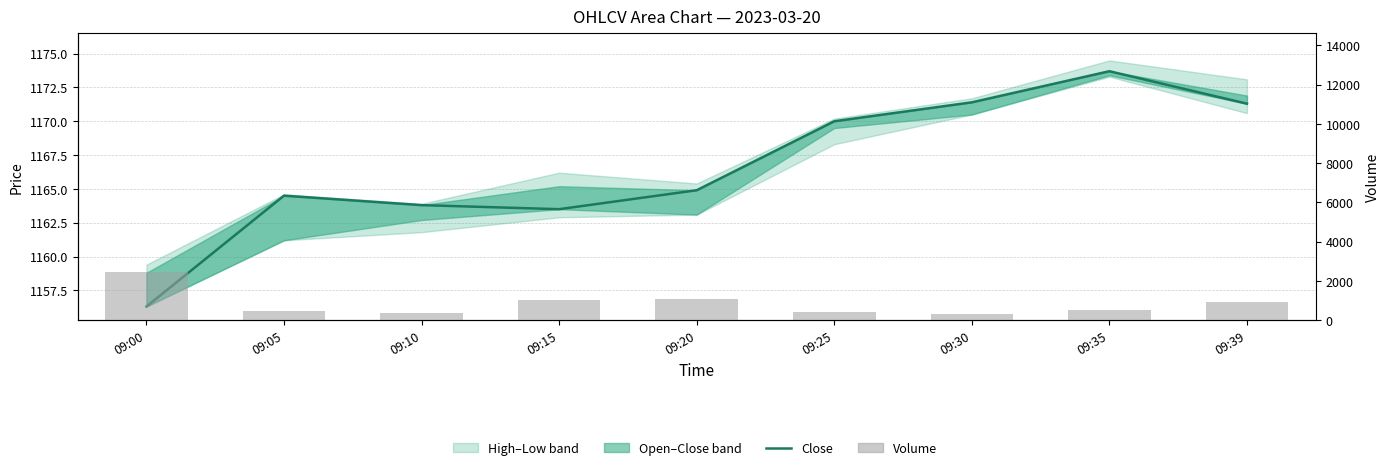

List the series in order of their overall mean, highest first.

close, volume